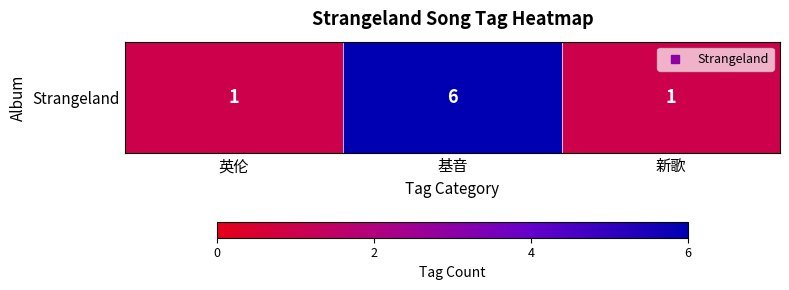

What is the change in value from 基音 to 新歌?

-5